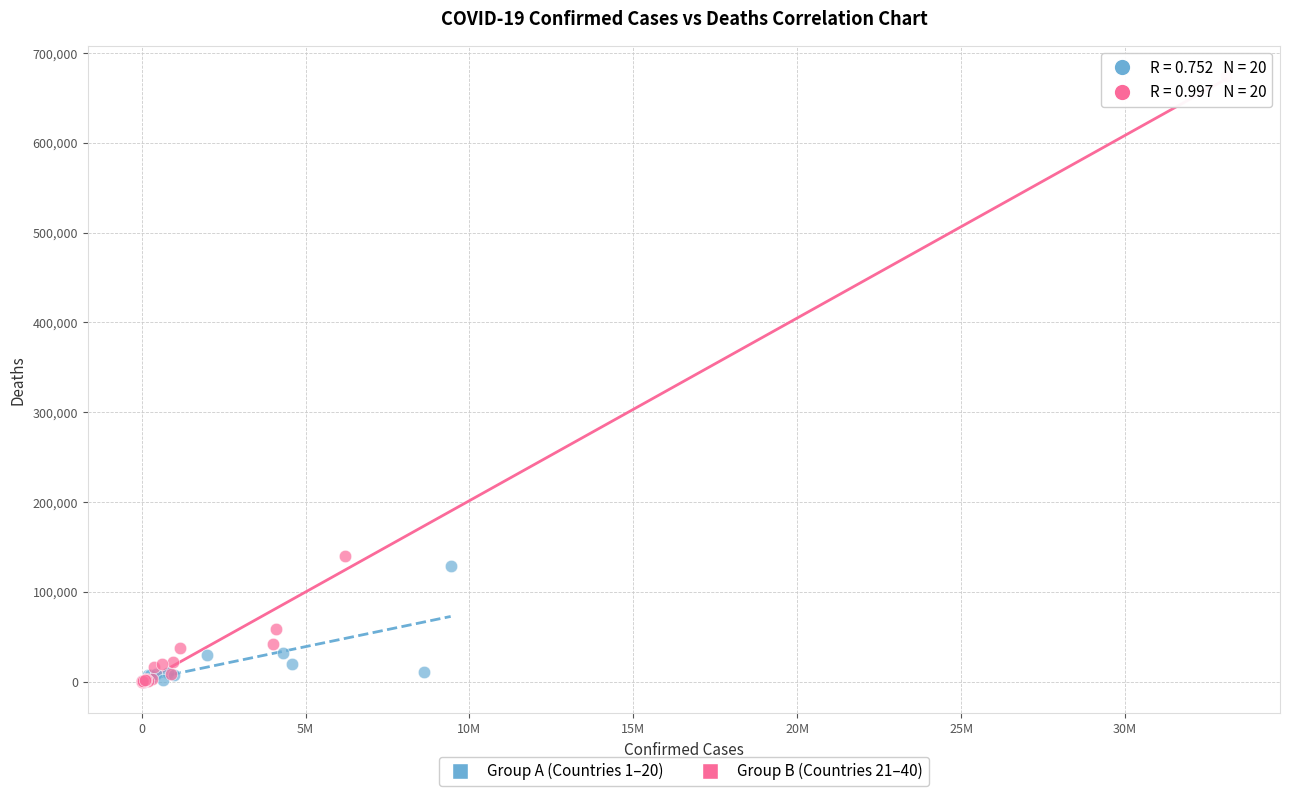

What are all the series names shown in the legend?

Group A (Countries 1–20), Group B (Countries 21–40)